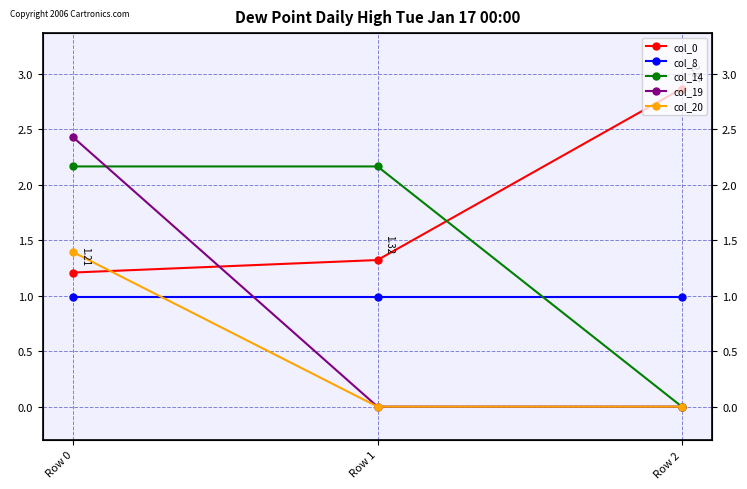

Reading left to right, list all the values displayed in this chart.

col_0: Row 0=1.2	Row 1=1.3	Row 2=2.9
col_8: Row 0=1.0	Row 1=1.0	Row 2=1.0
col_14: Row 0=2.2	Row 1=2.2	Row 2=0.0
col_19: Row 0=2.4	Row 1=0.0	Row 2=0.0
col_20: Row 0=1.4	Row 1=0.0	Row 2=0.0